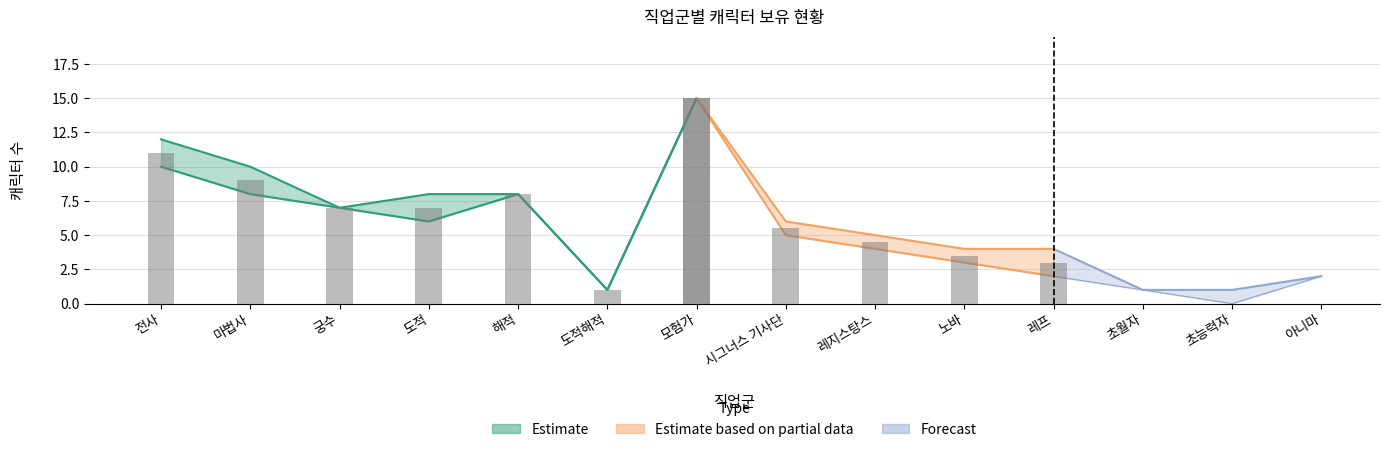

True or false: 캐릭수 has a value of 1 at 초월자.

True